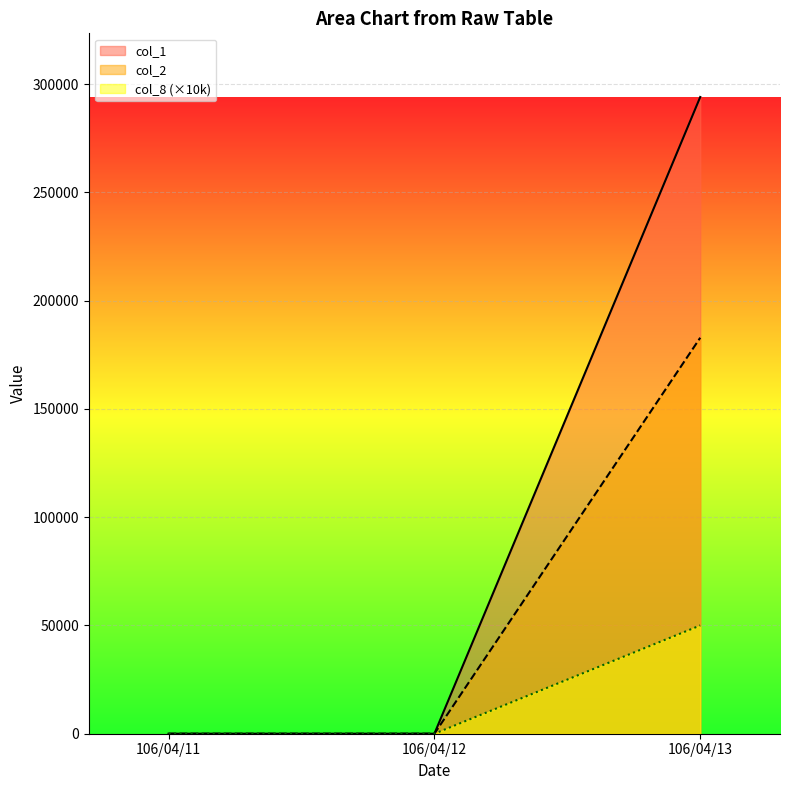

Which series has the largest total across all categories?

col_1